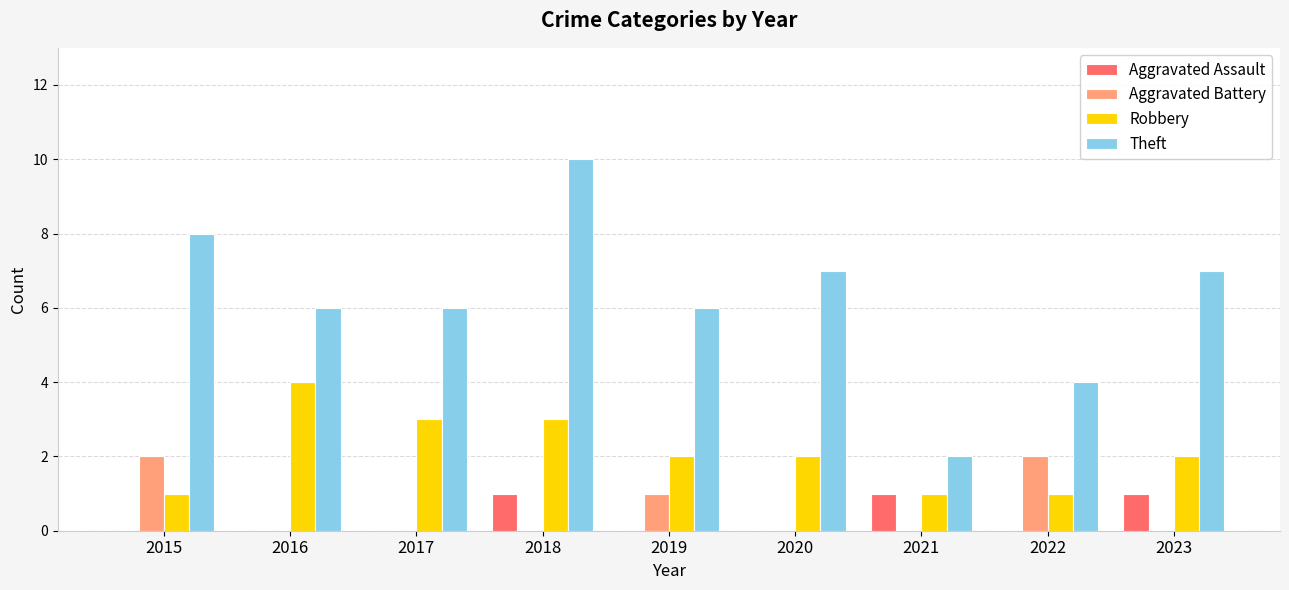

What is the spread (max minus min) of values at 2017?

6